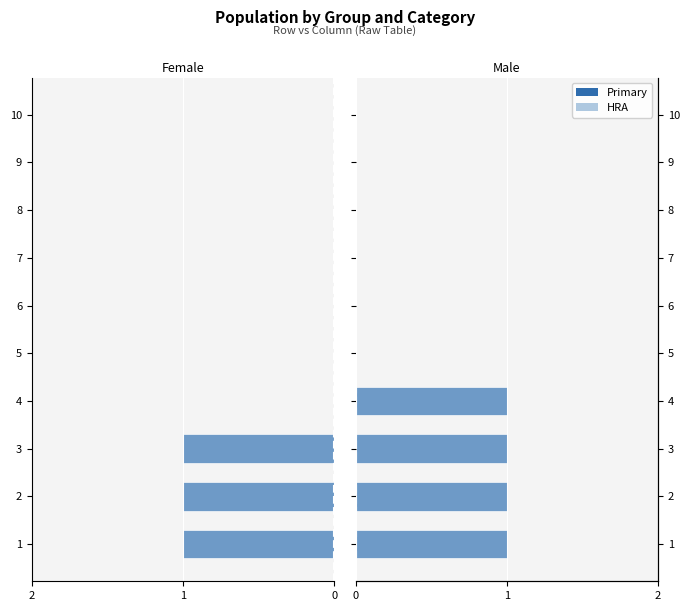

What is the value of the Female bar at the 2nd from the left?

-1